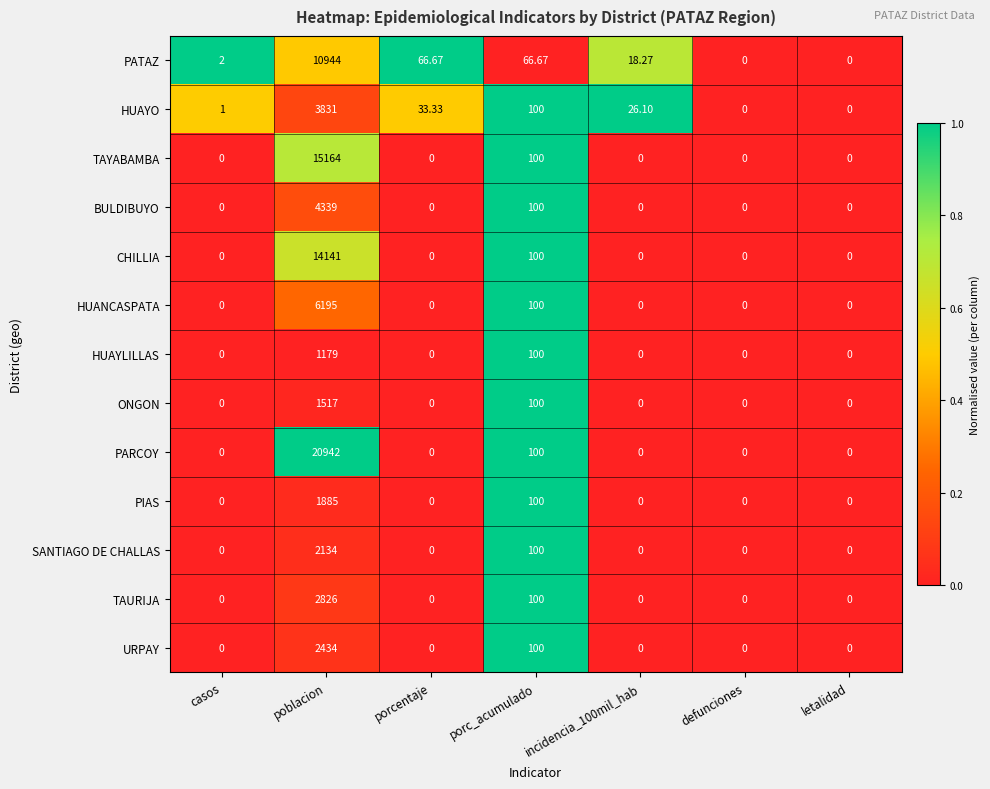

At which label is ONGON closest to 758?

porc_acumulado